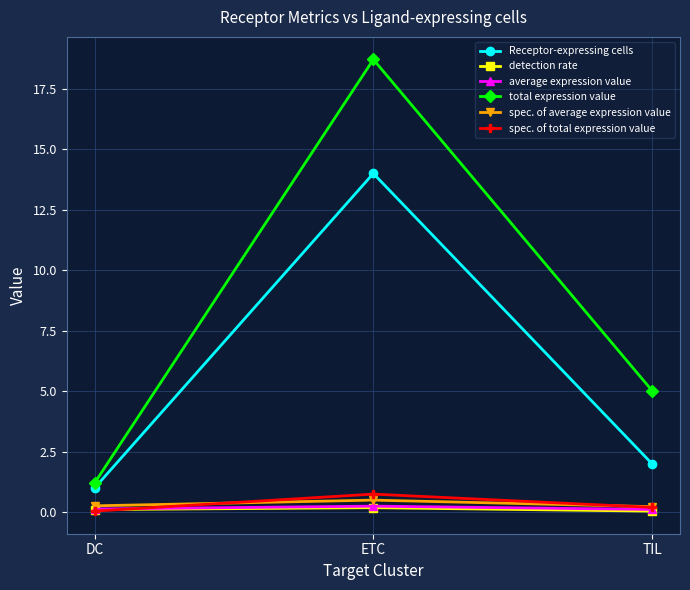

Does the chart display data point markers on the line(s)?

Yes